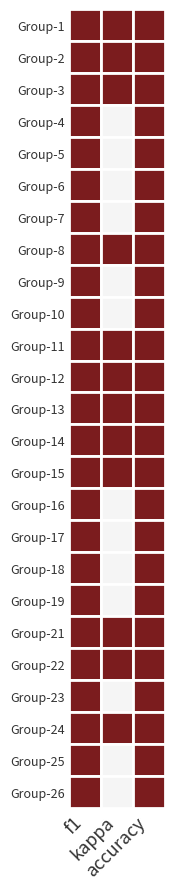

At which category is the sum across all series the highest?

accuracy